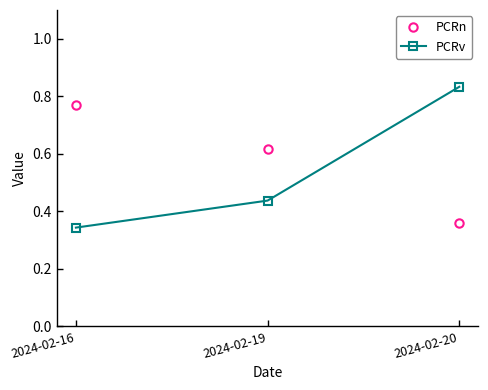

Count the number of data series in this chart.

2